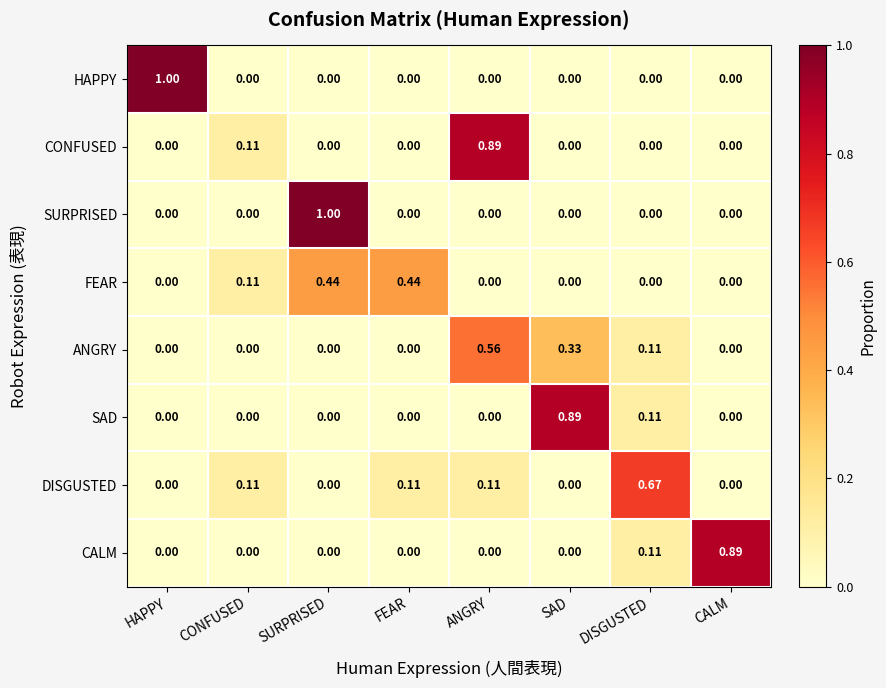

Between FEAR and DISGUSTED, which series saw the biggest shift?

DISGUSTED